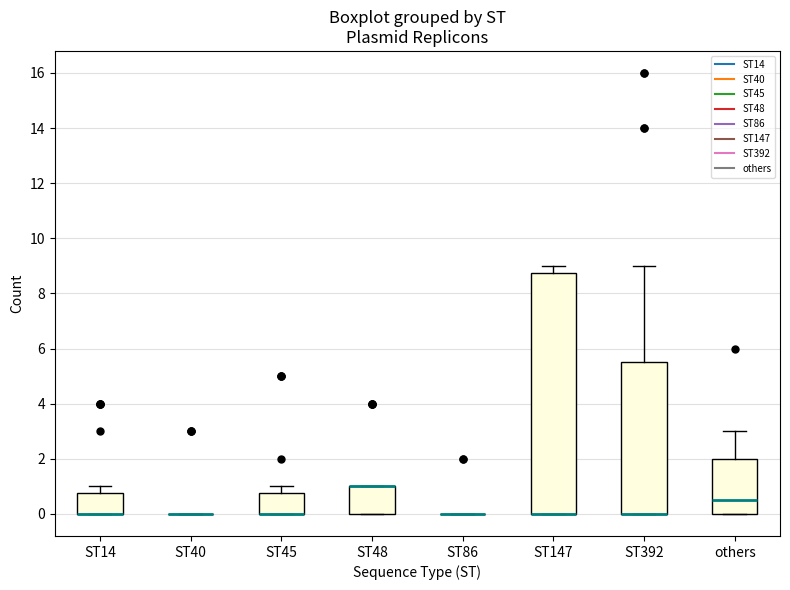

Where is the lower edge of the box for ST147 on the y-axis? The values are not printed on the chart, so give them approximately, as read against the axis.

0.0